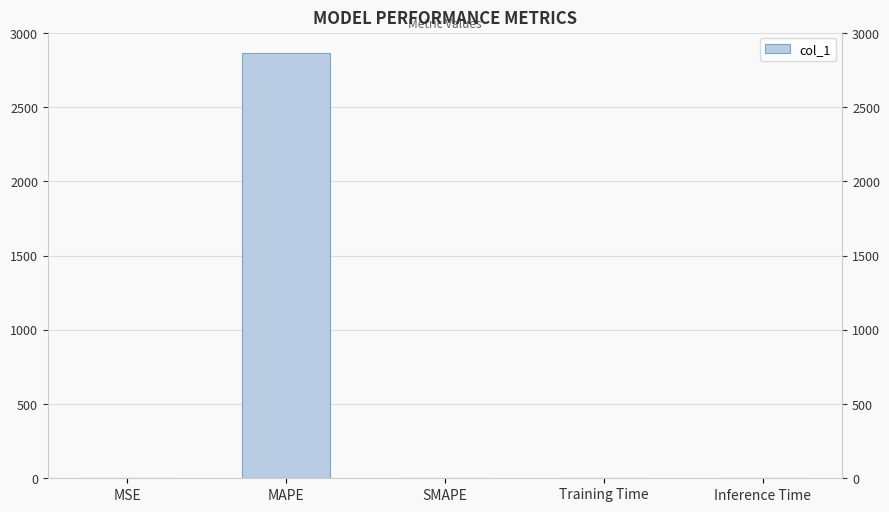

What is the value of the 2nd bar from the left?

2865.1